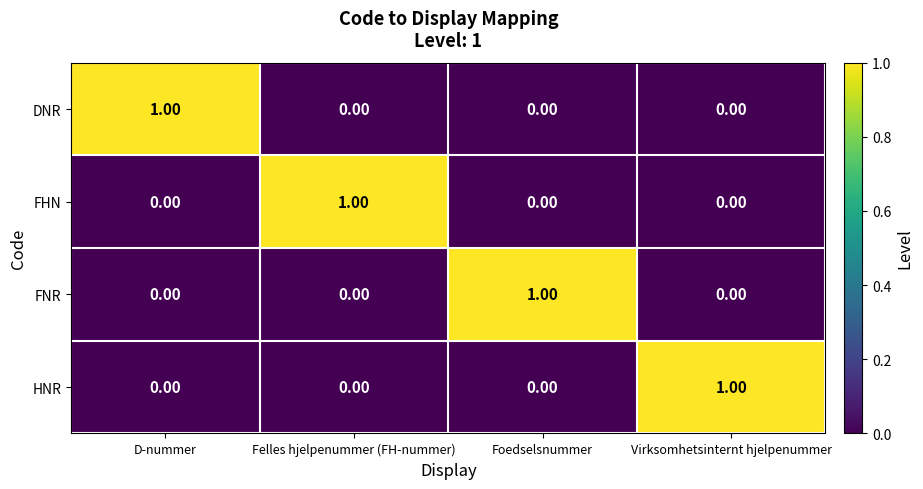

What is the total value across all series at Felles hjelpenummer (FH-nummer)?

1